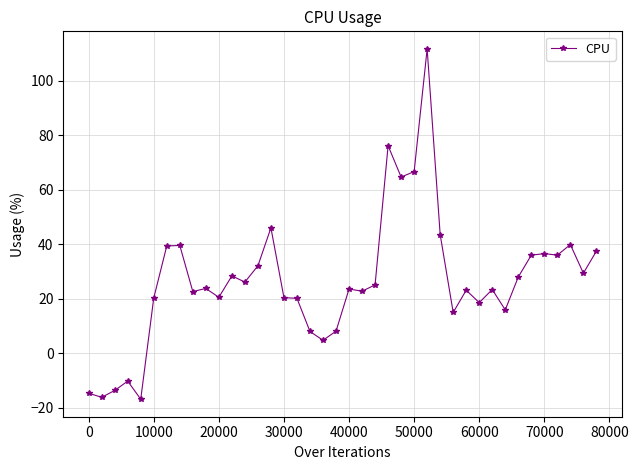

What is the minimum value shown in the chart?

-16.8